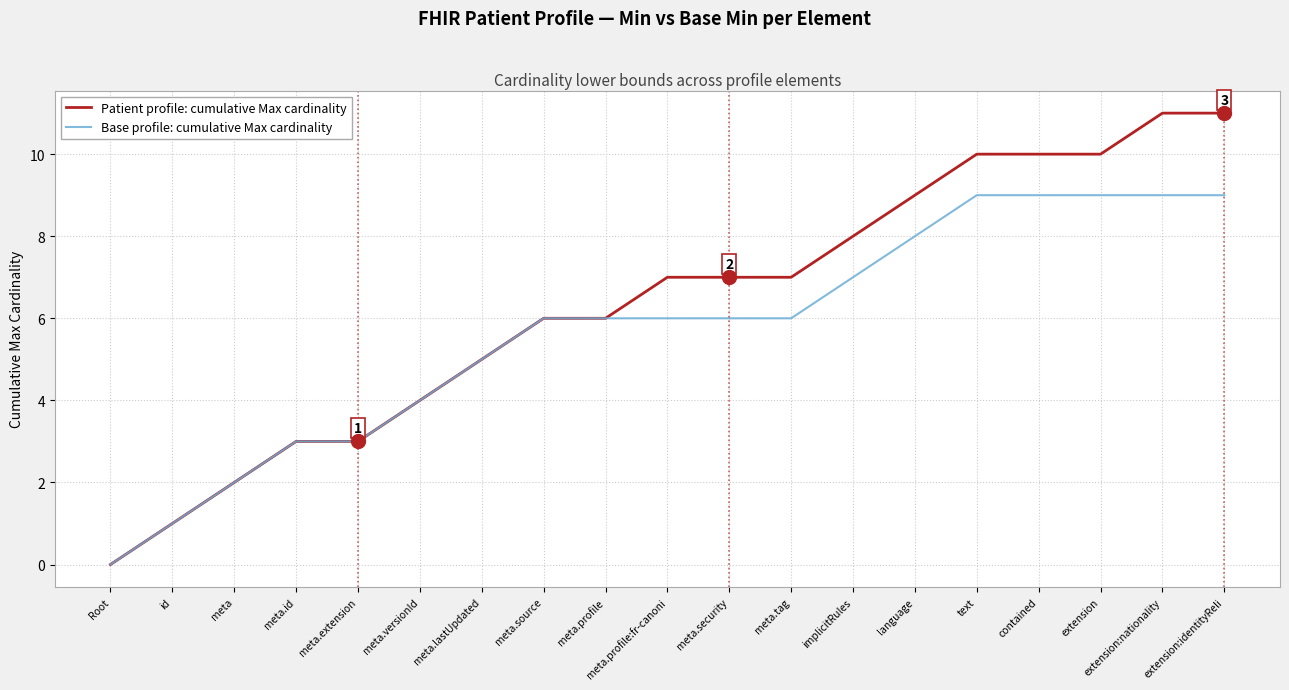

Rank the series by their average value, from highest to lowest.

Patient profile: cumulative Max cardinality, Base profile: cumulative Max cardinality